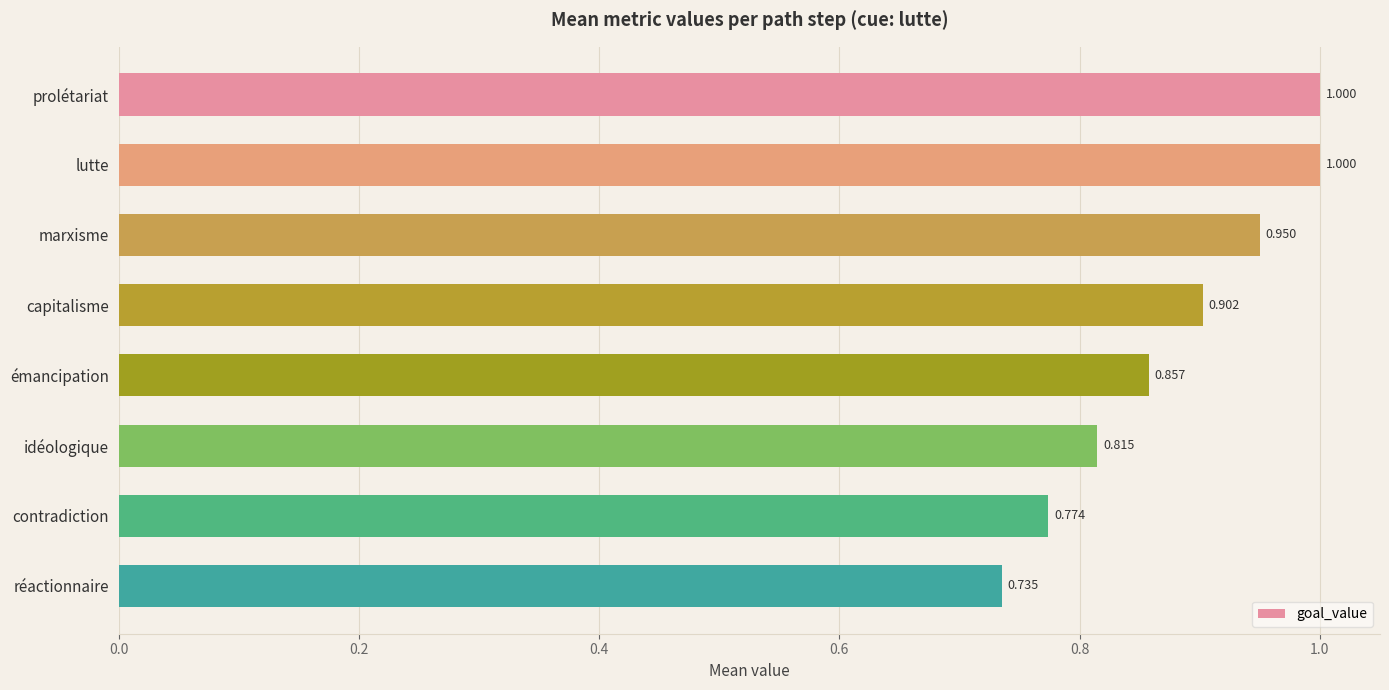

At which category does the chart reach its minimum across all series?

réactionnaire